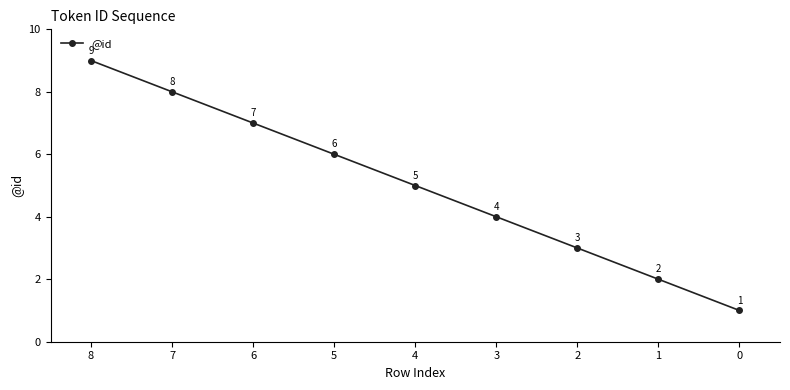

The value at 2 is 5. True or false?

False